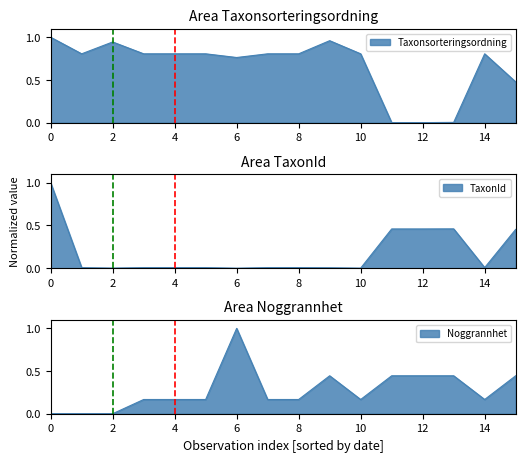

In Taxonsorteringsordning, how many points are higher than both neighbors (excluding endpoints)?

3